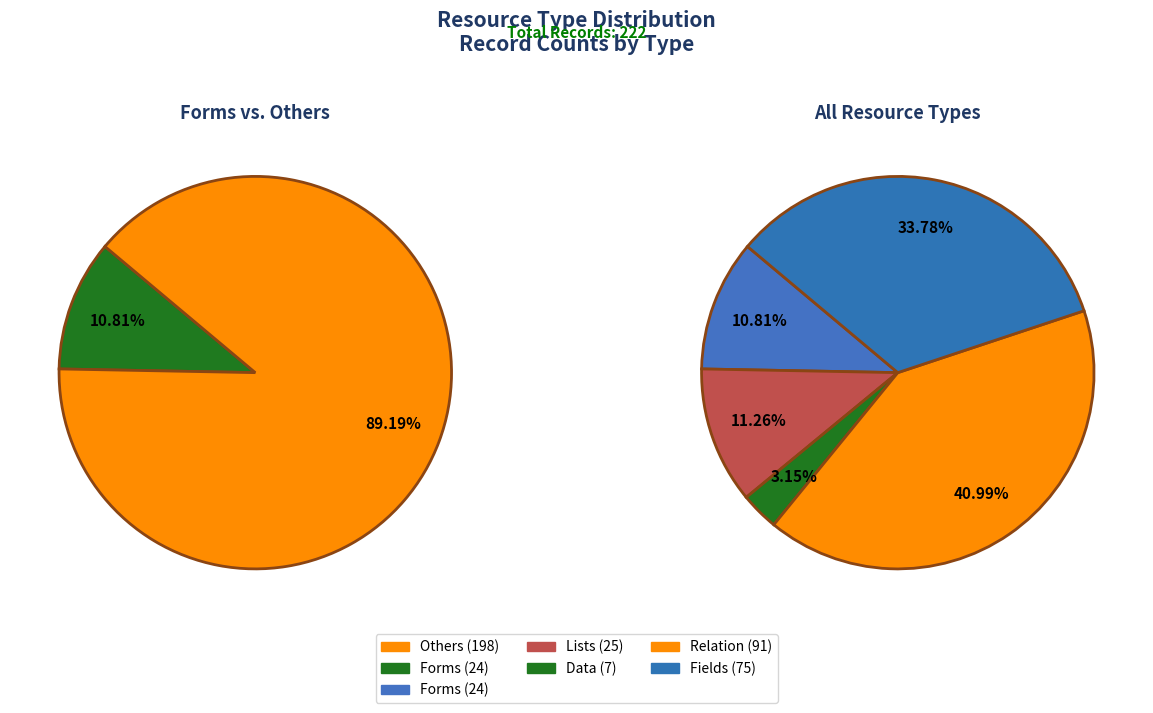

Is Relation the majority of the pie?

No